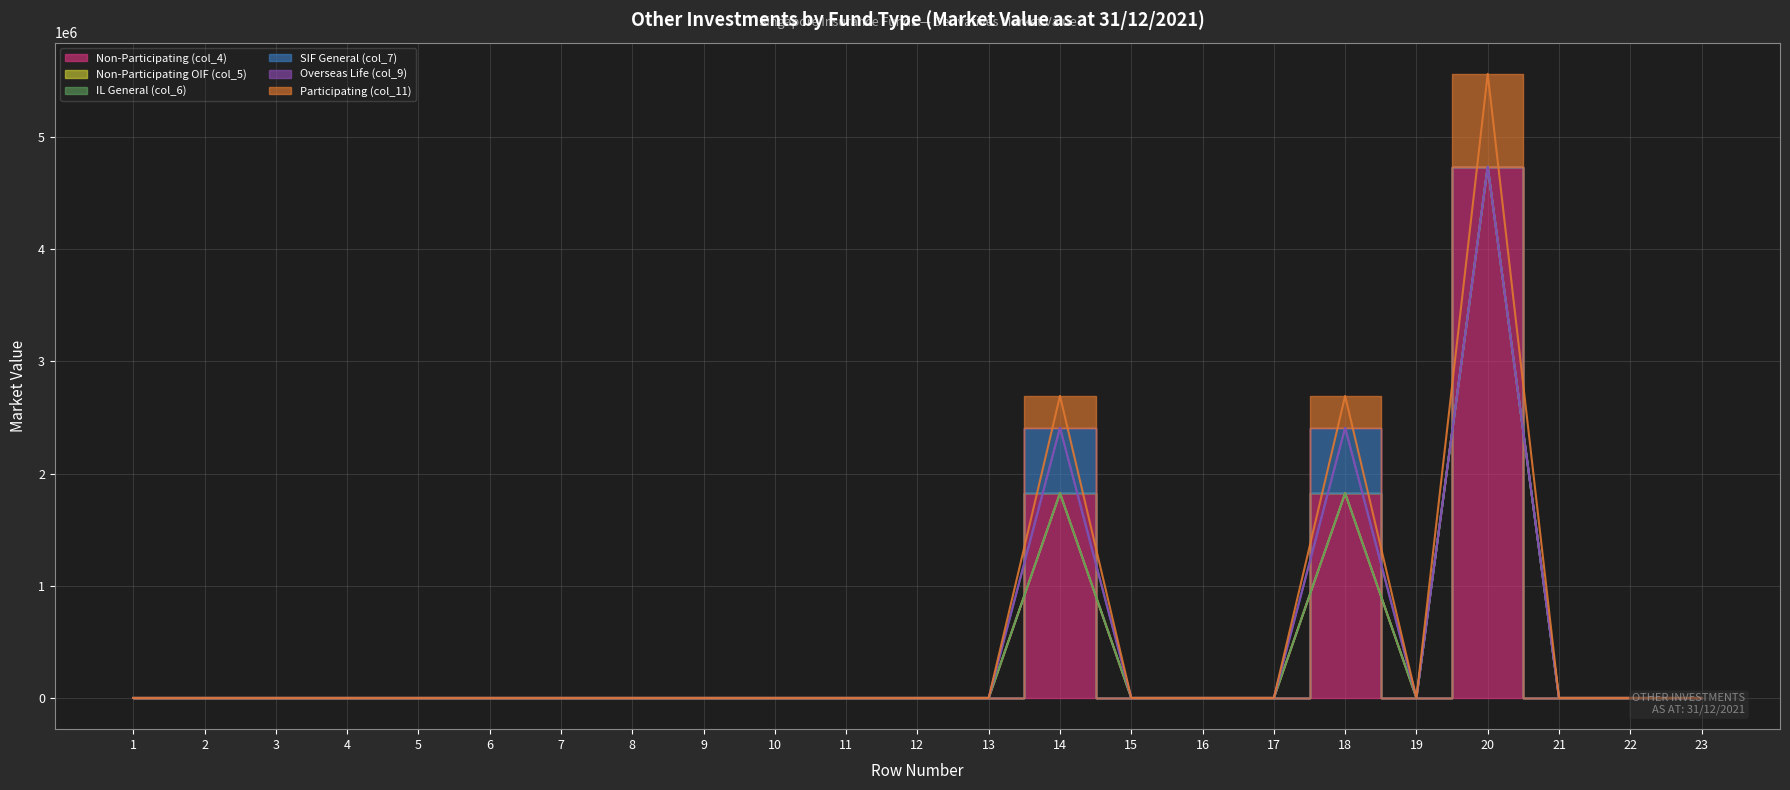

At which category is the sum across all series the highest?

20